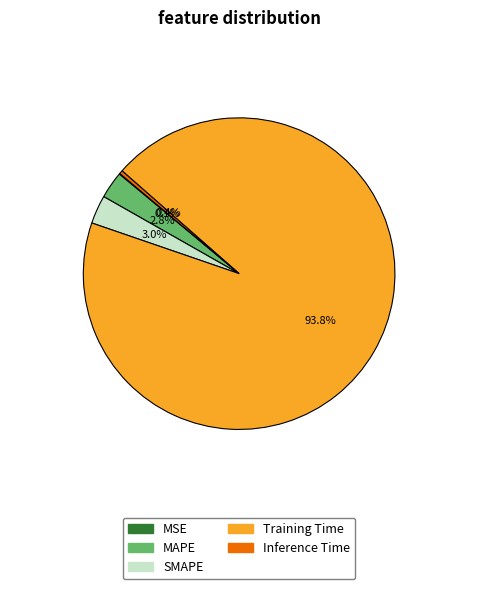

Combined, do Inference Time and MAPE account for over 50%?

No